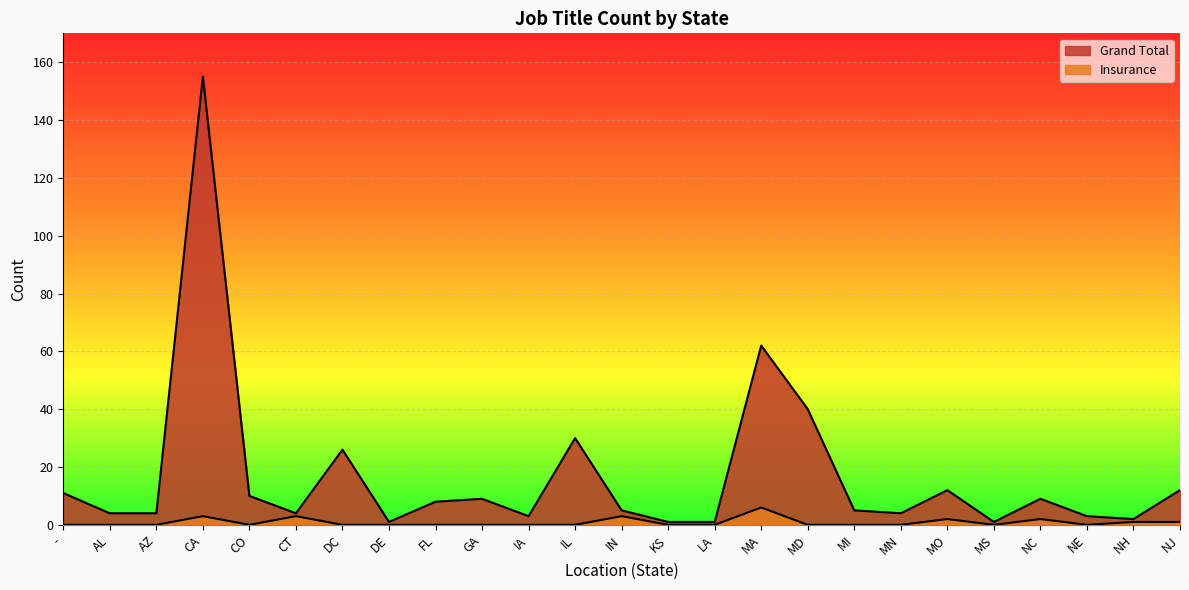

Which series has the largest total across all categories?

Grand Total